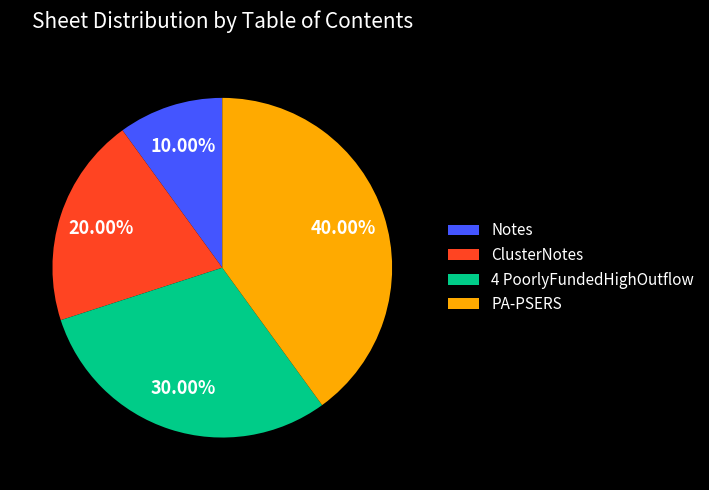

Which category has the biggest portion of the pie?

PA-PSERS